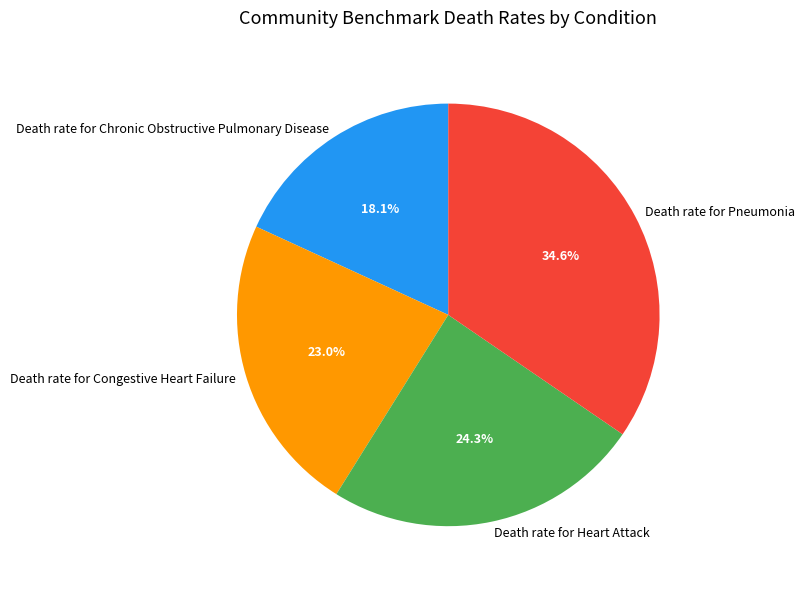

To the nearest percent, what is the average slice percentage?

25%